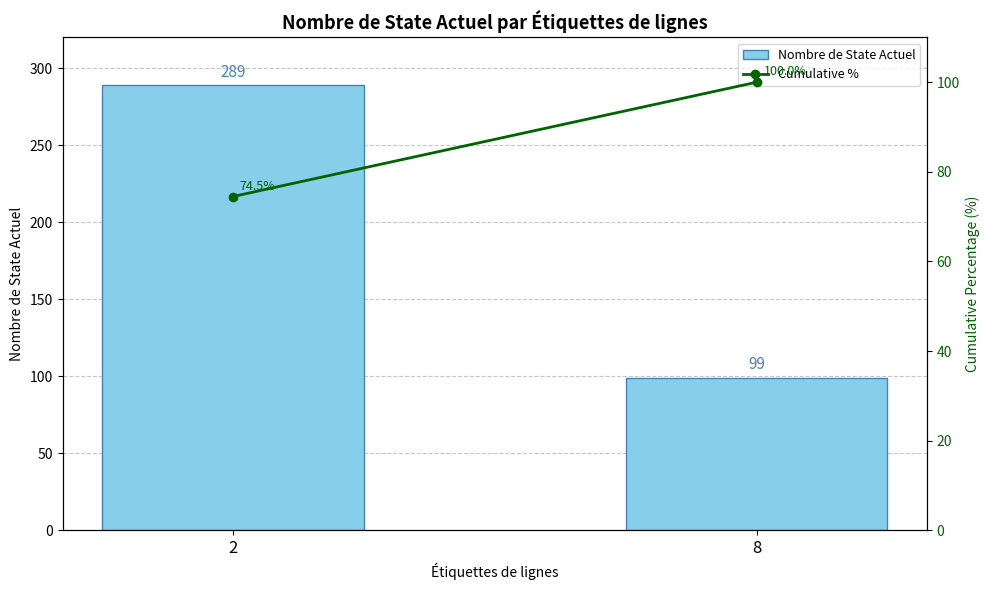

Rank the series by their average value, from lowest to highest.

Cumulative %, Nombre de State Actuel